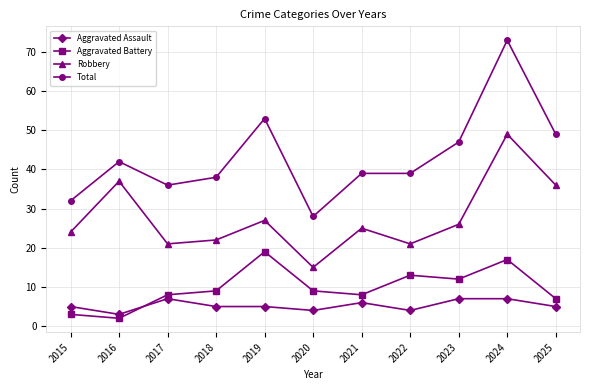

True or false: Robbery and Total intersect in this chart.

False